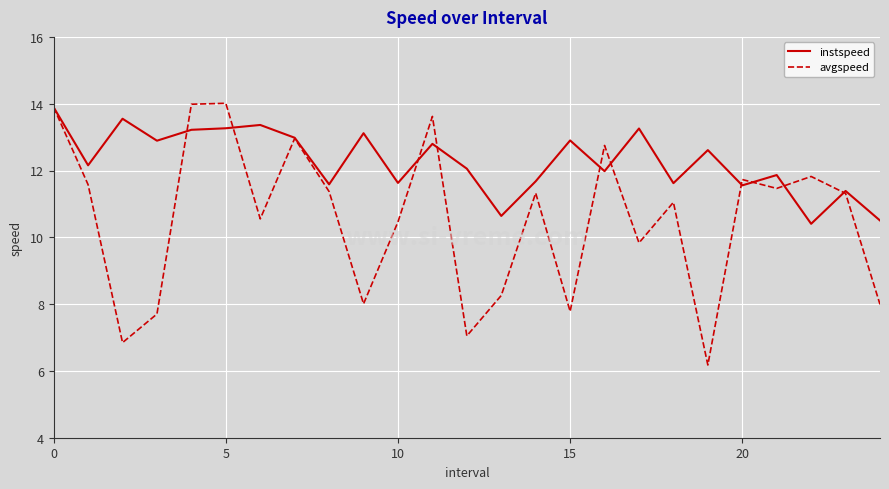

Which series has the largest range (max minus min)?

avgspeed